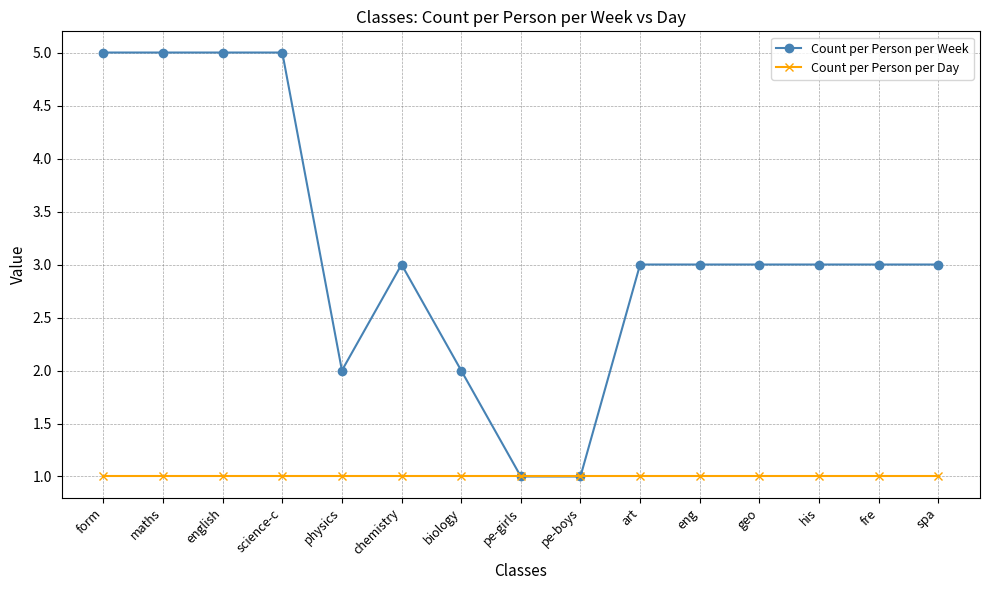

List the series in order of their overall mean, highest first.

Count per Person per Week, Count per Person per Day